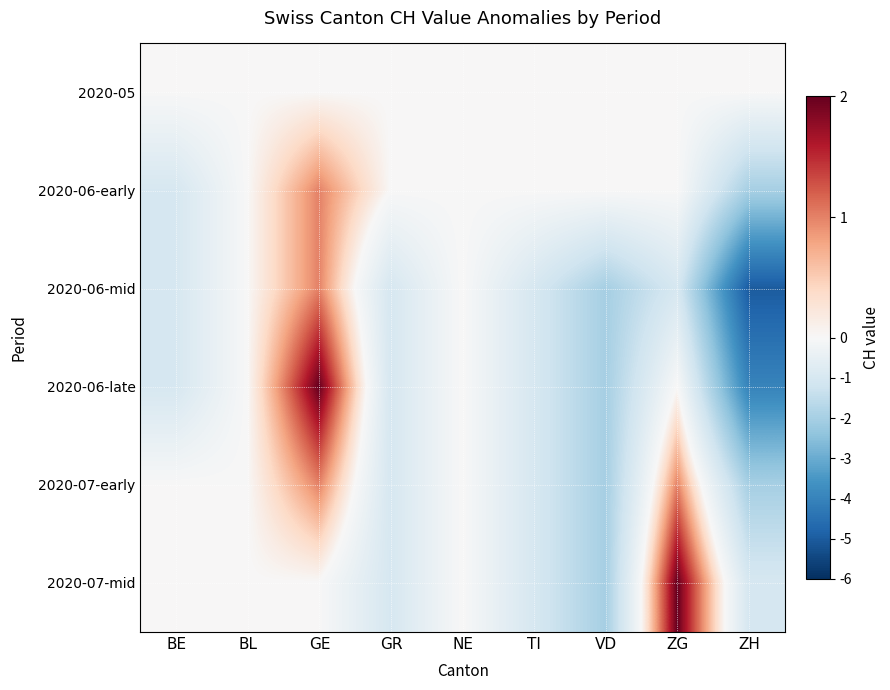

At how many categories does at least one series exceed -1?

9